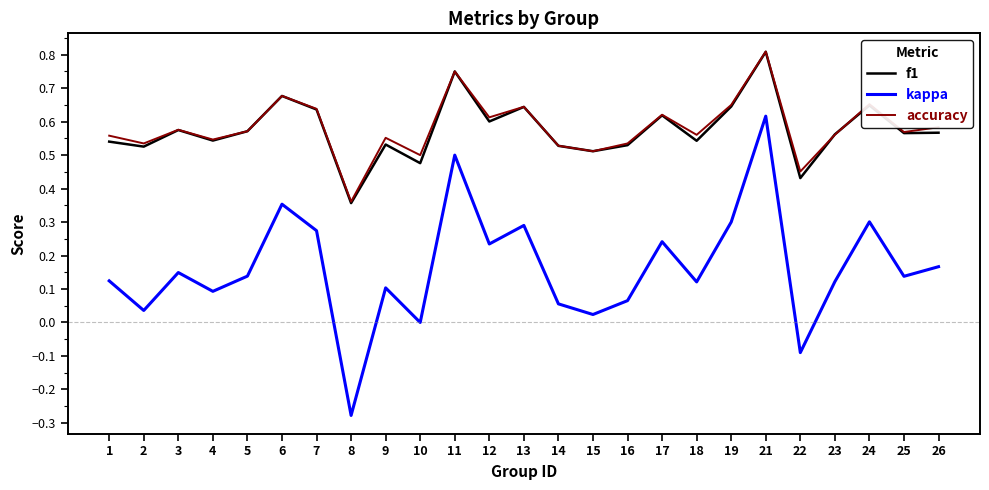

How many distinct data groups are displayed?

3